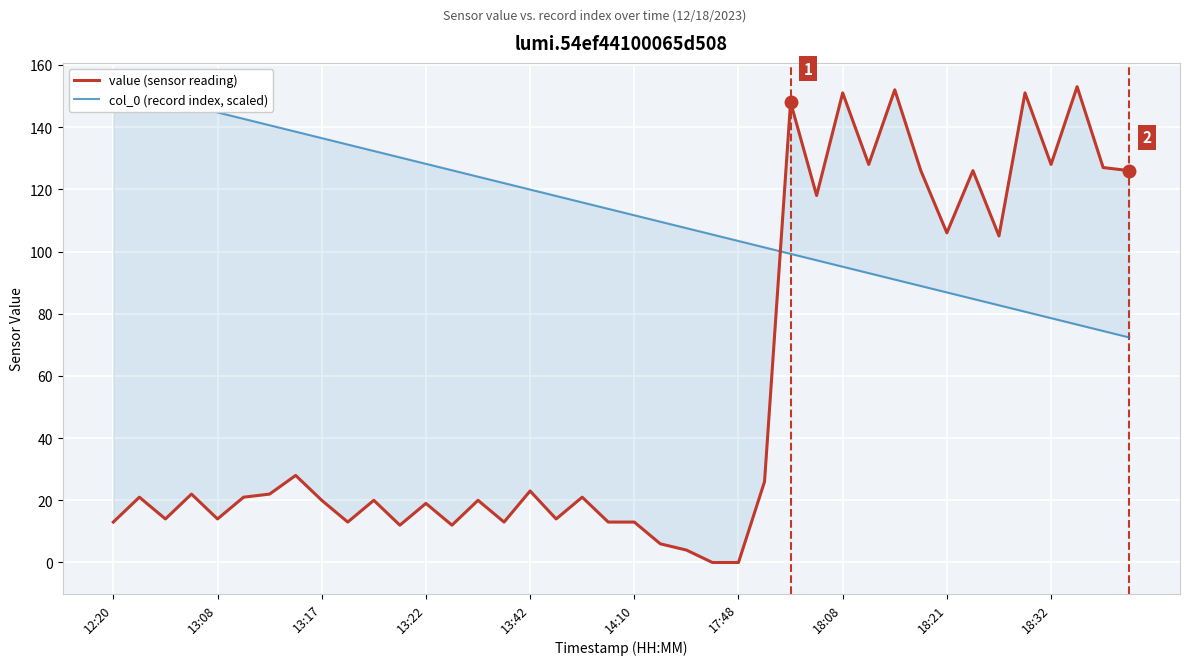

Which has a higher value, 18:32 or 15?

18:32